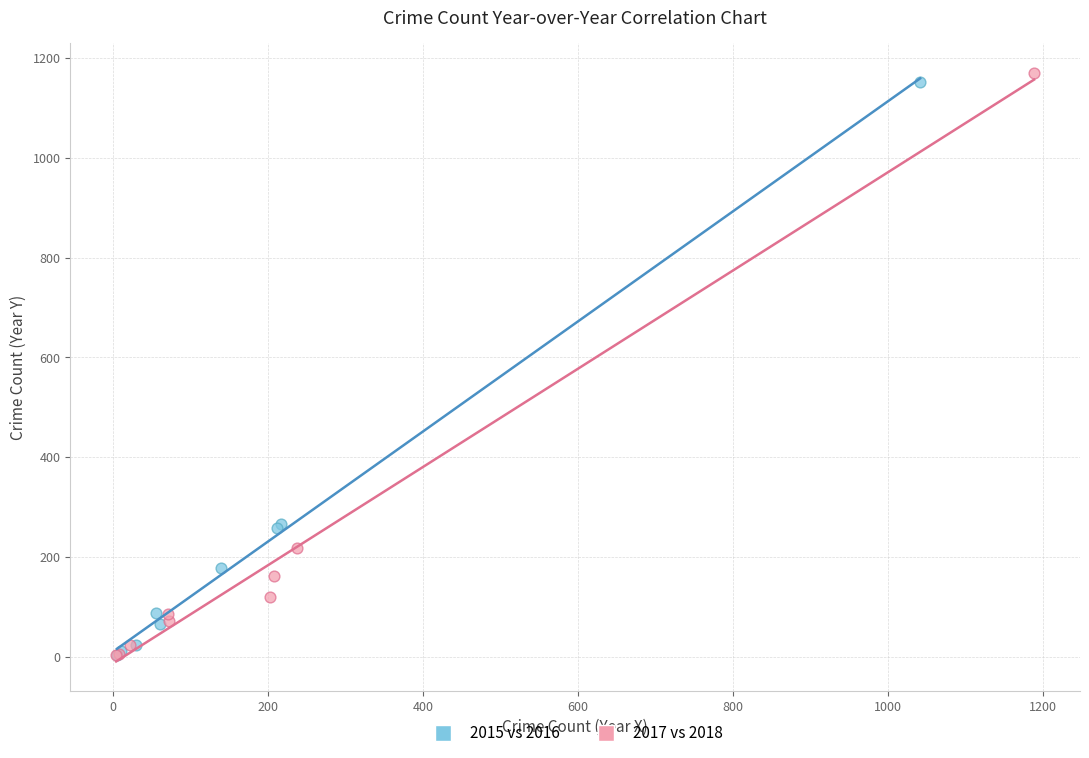

Which series has the largest Y range (max minus min)?

2017 vs 2018